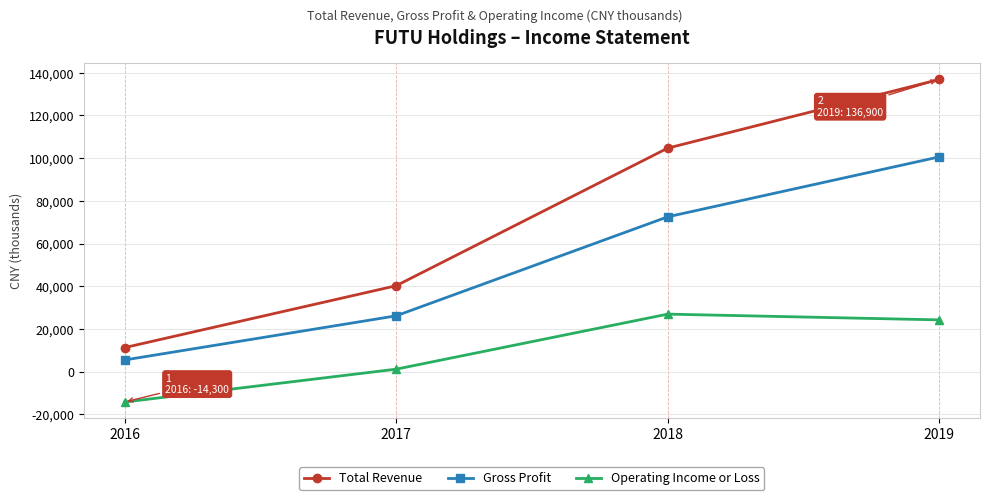

What is the lowest value of the Total Revenue series?

11200